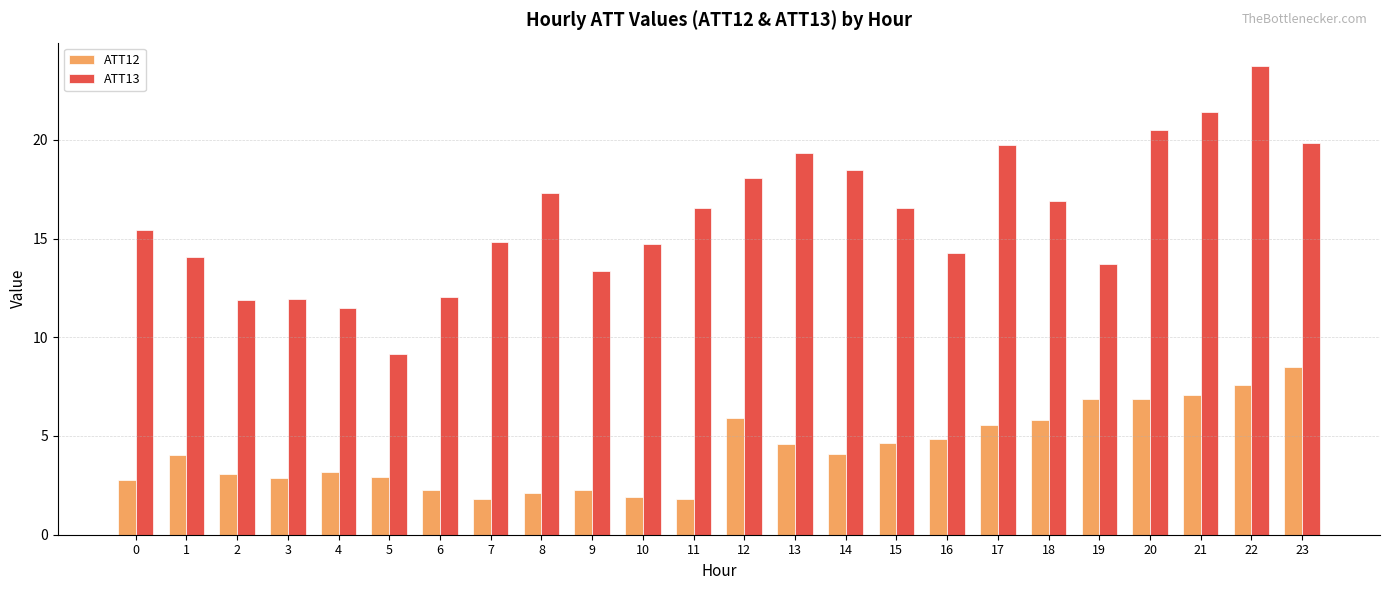

At which category is the sum across all series the highest?

22